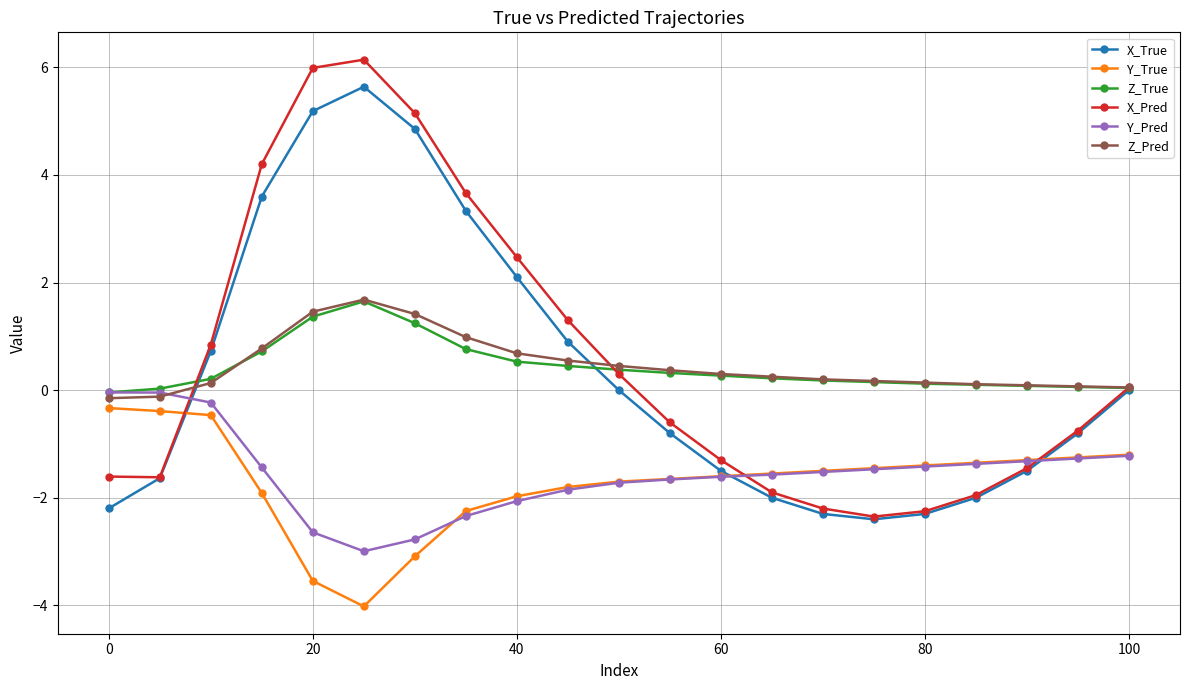

Does the chart display data point markers on the line(s)?

Yes